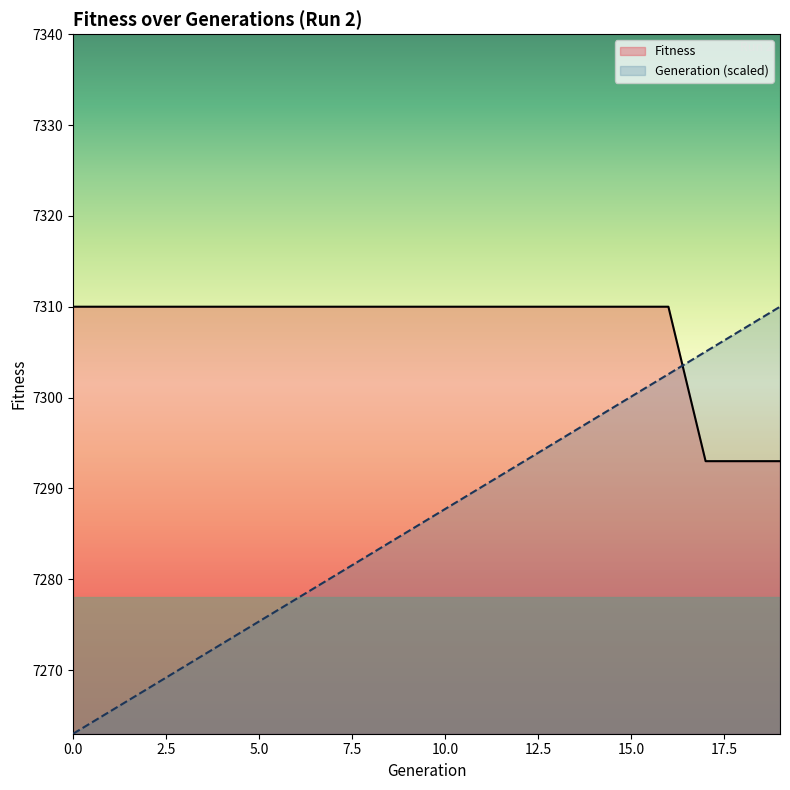

Which series ends up on top after the final intersection of Fitness and Generation?

Generation